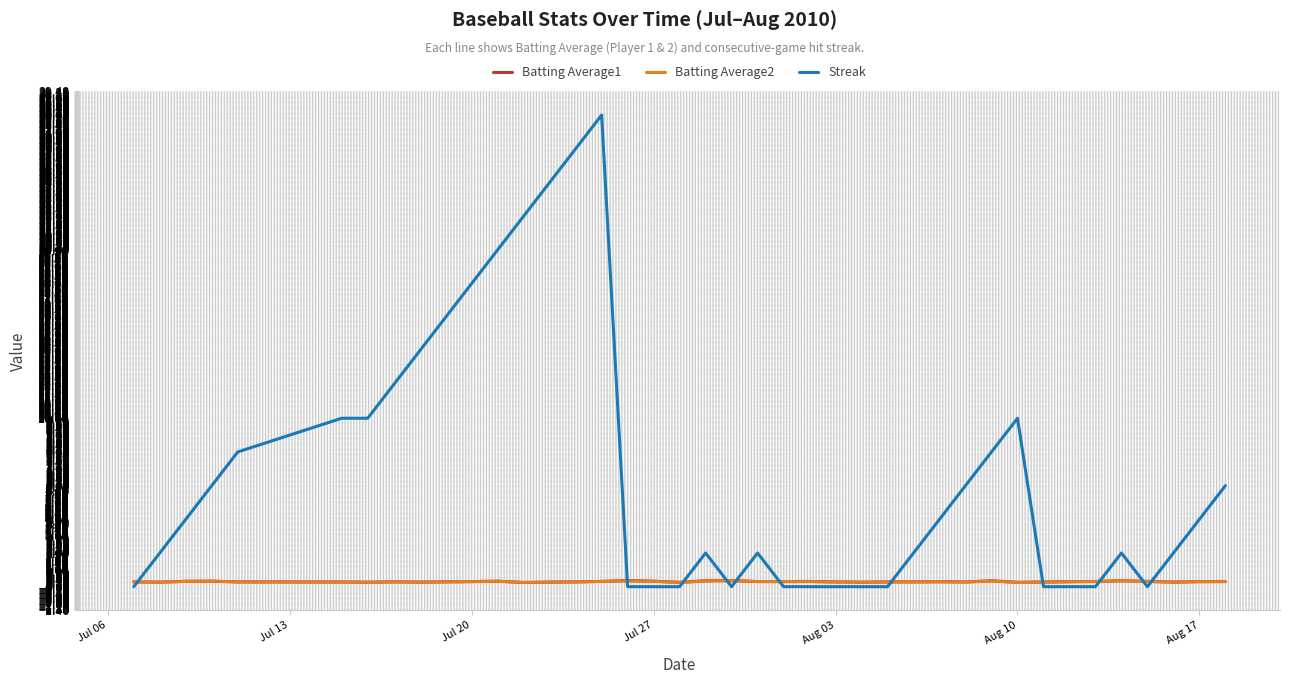

Which series has the largest total across all categories?

Streak